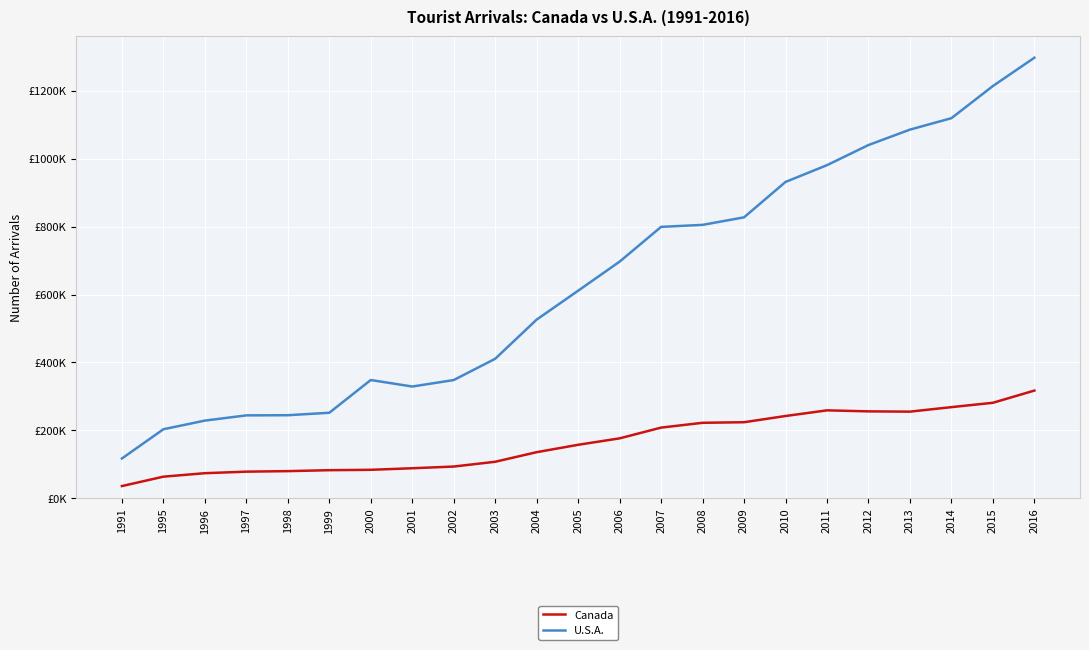

Does the chart display data point markers on the line(s)?

No